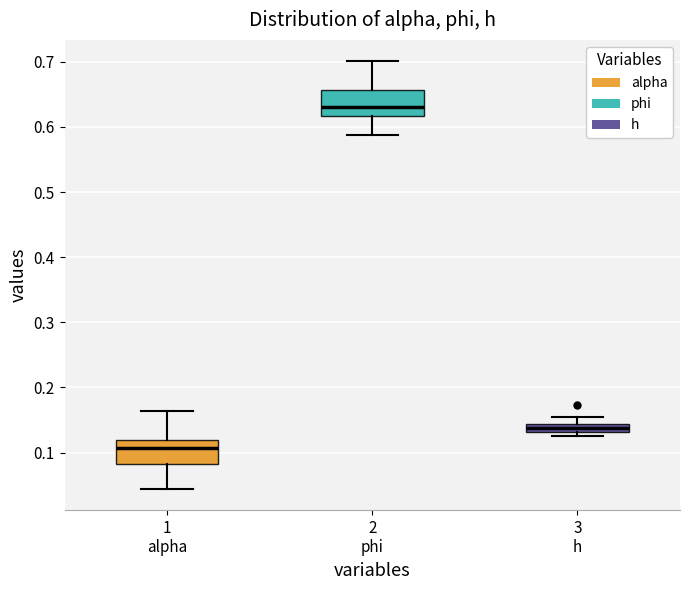

Where is the upper edge of the box for 3 h on the y-axis? The values are not printed on the chart, so give them approximately, as read against the axis.

0.14